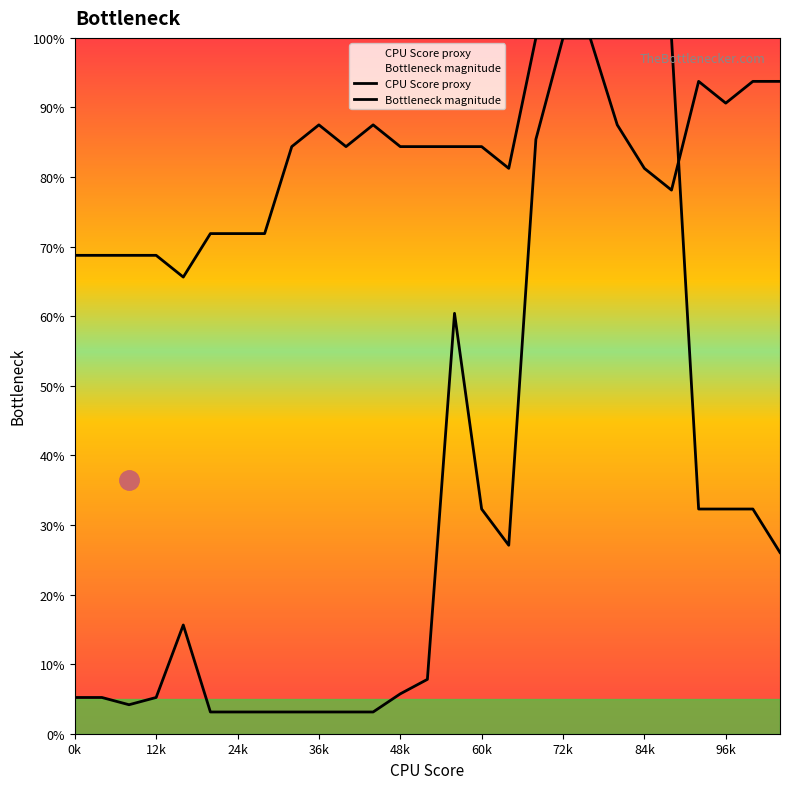

Does the chart display data point markers on the line(s)?

No